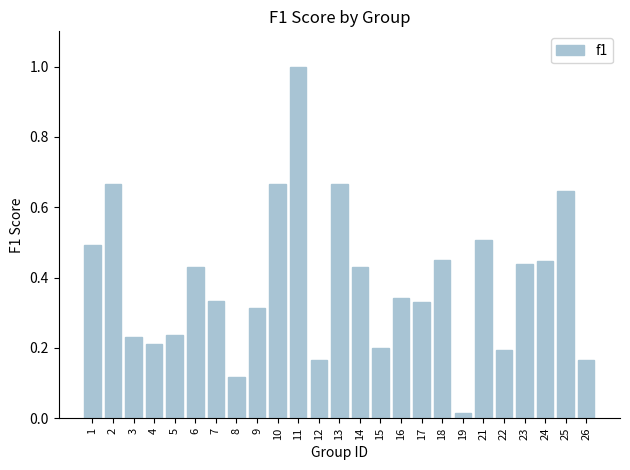

What is the change in value from 3 to 9?

+0.1